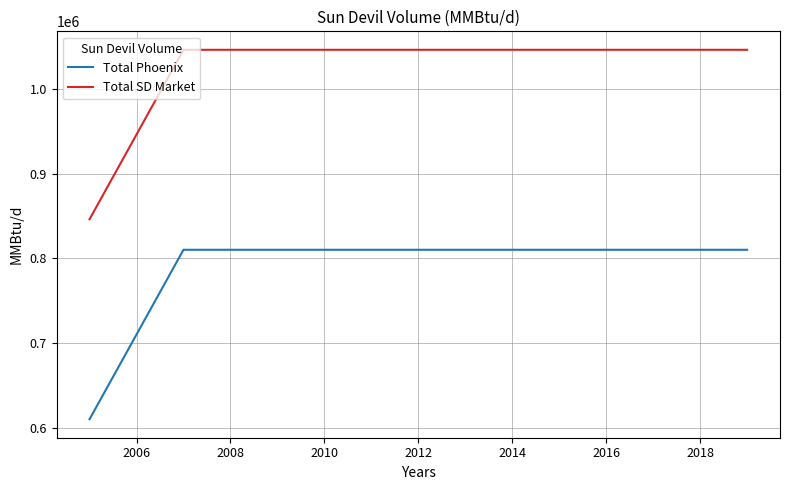

Rank the series by their average value, from highest to lowest.

Total SD Market, Total Phoenix